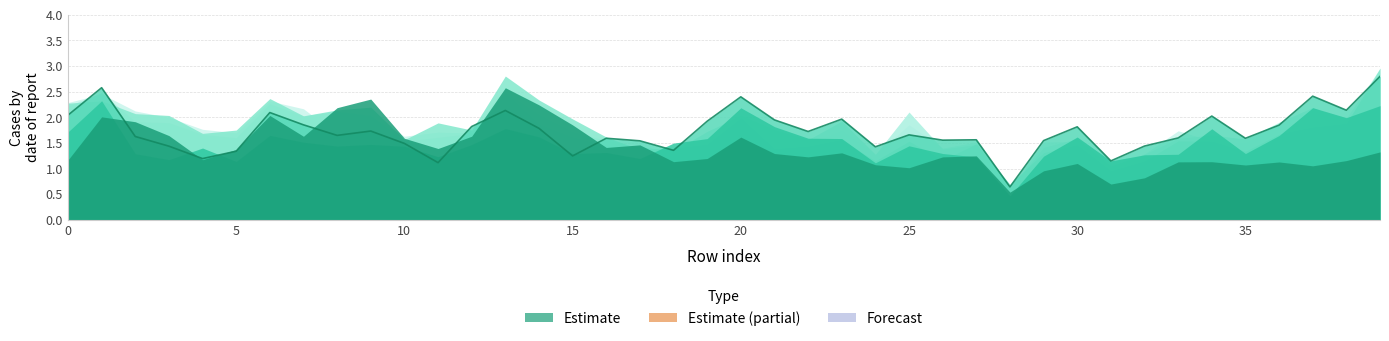

The col_17 series shows 0.6 at 25. True or false?

False